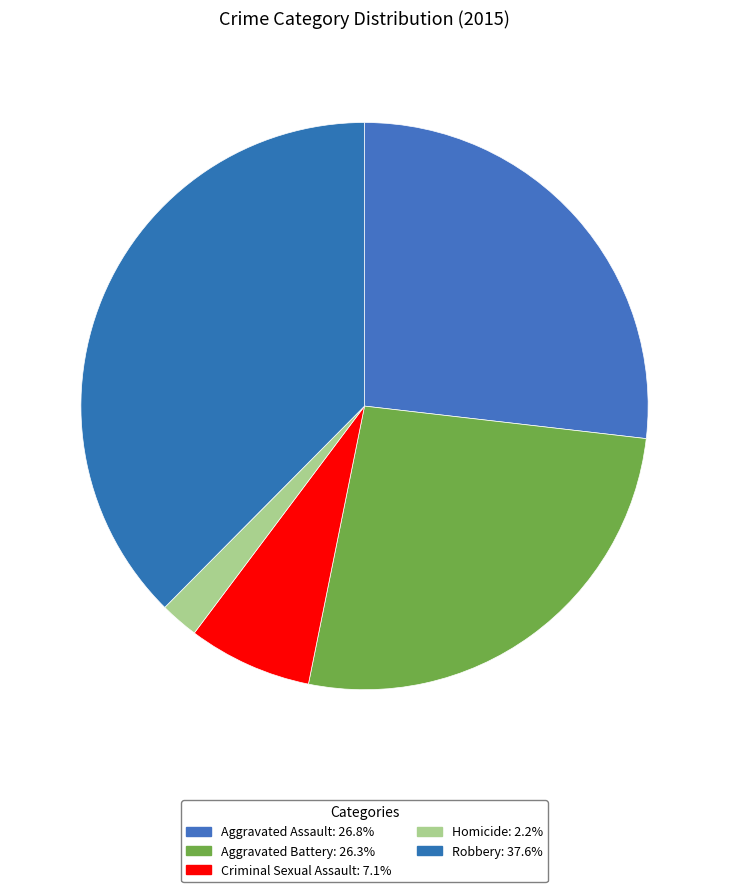

Is it true that Aggravated Assault is 27% of the pie?

True